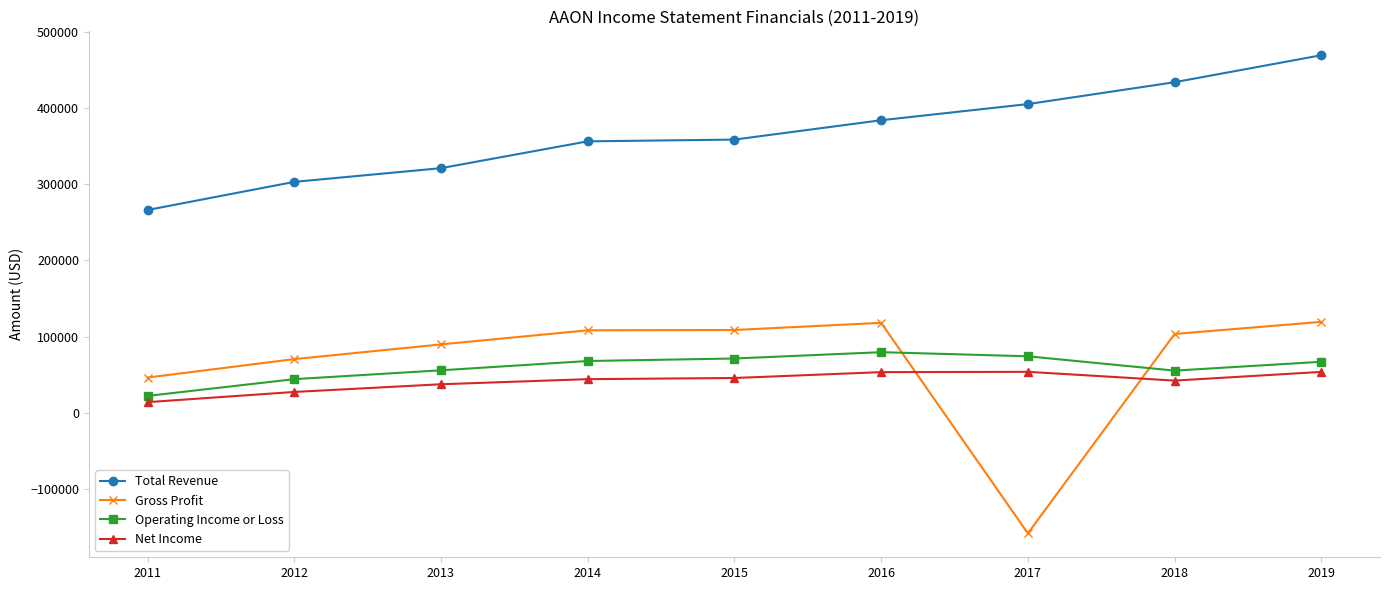

Is this an area chart (filled region under the line)?

No